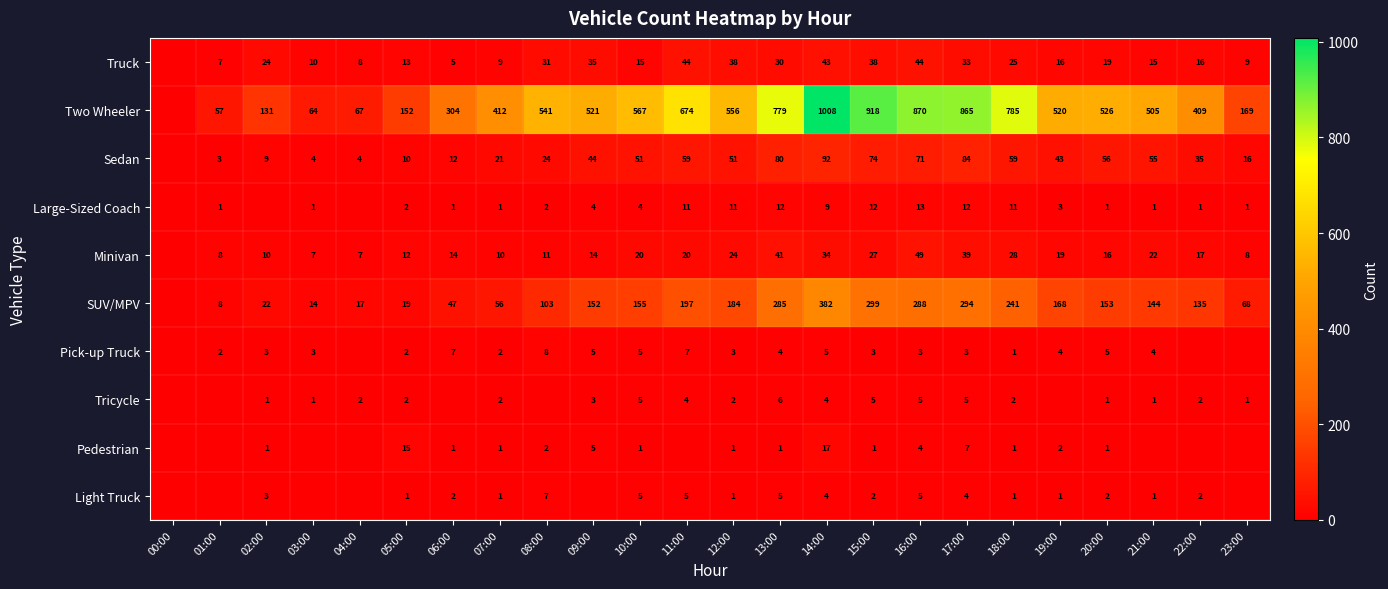

What is the sum of the SUV/MPV values at 03:00 and 16:00?

302